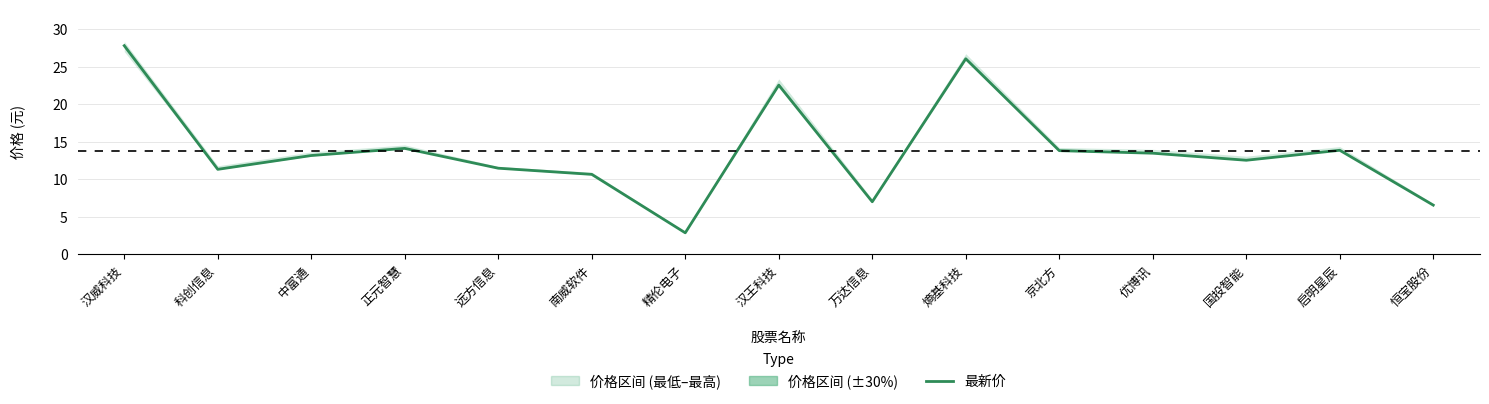

What is the change in value from 远方信息 to 精伦电子?

-8.6